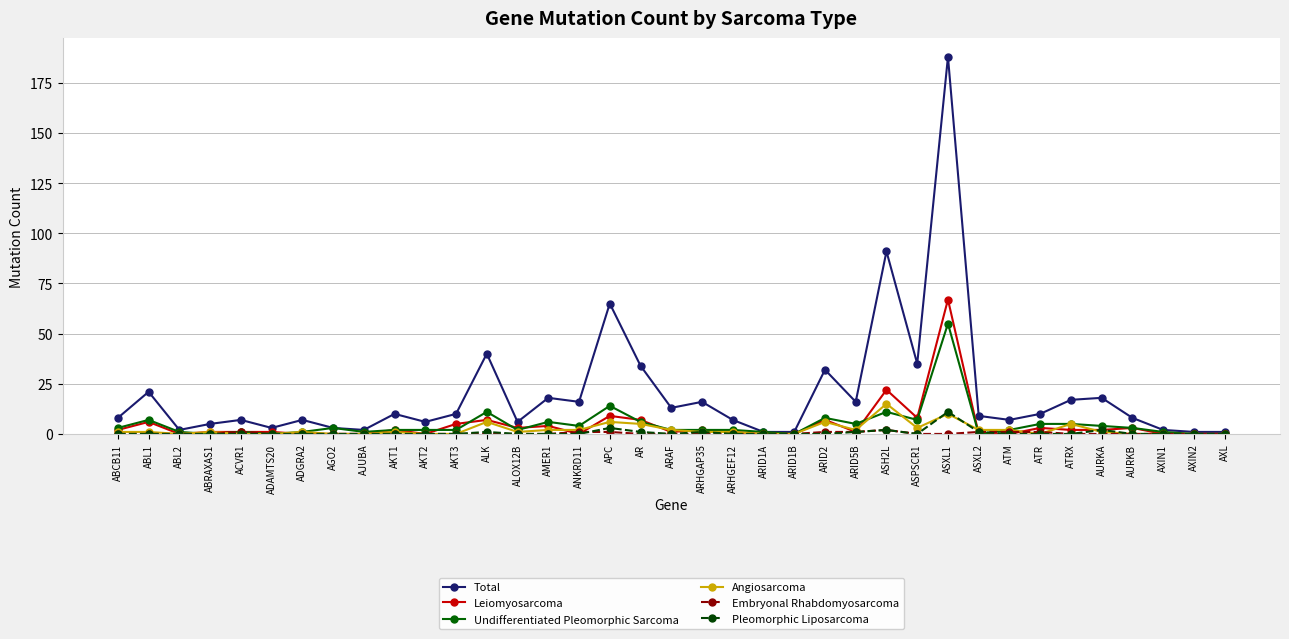

Is the value of Undifferentiated Pleomorphic Sarcoma at ASH2L greater than the value of Leiomyosarcoma at ASXL1?

No